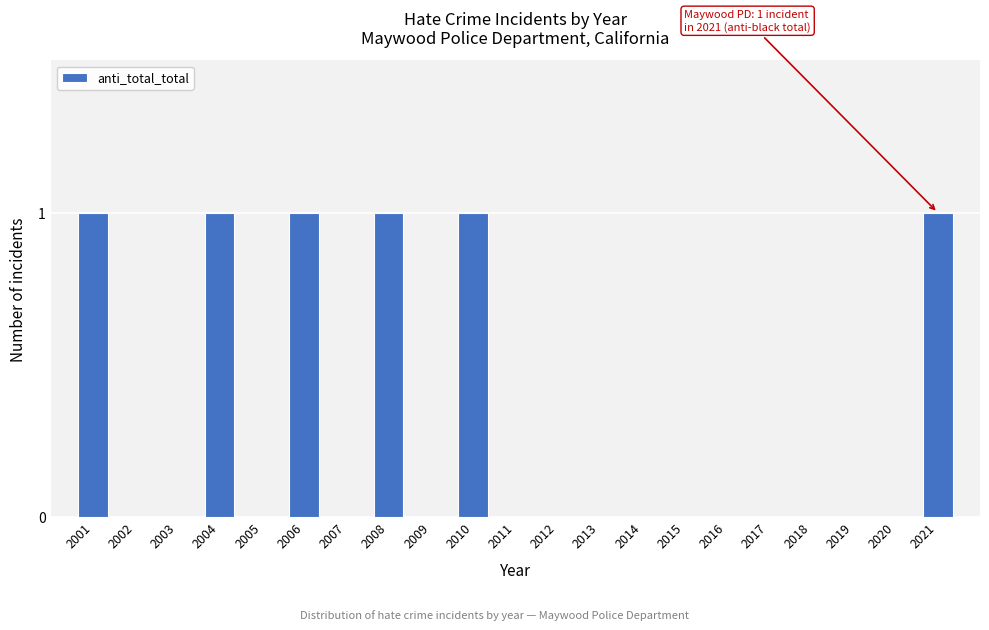

Reading left to right, transcribe all the data shown in this chart.

2001=1	2002=0	2003=0	2004=1	2005=0	2006=1	2007=0	2008=1	2009=0	2010=1	2011=0	2012=0	2013=0	2014=0	2015=0	2016=0	2017=0	2018=0	2019=0	2020=0	2021=1